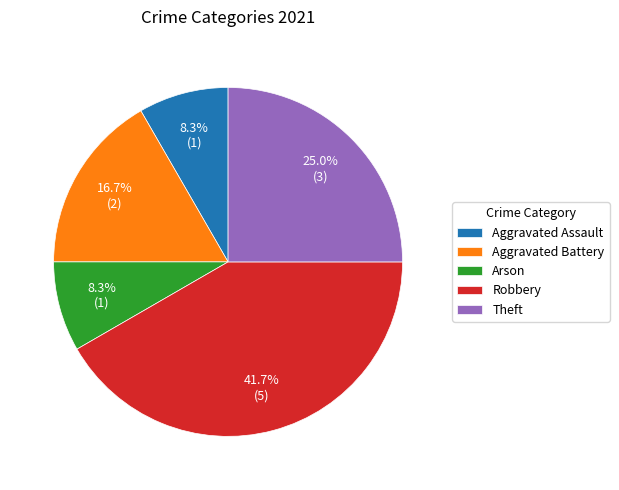

How many slices are in this pie chart?

5